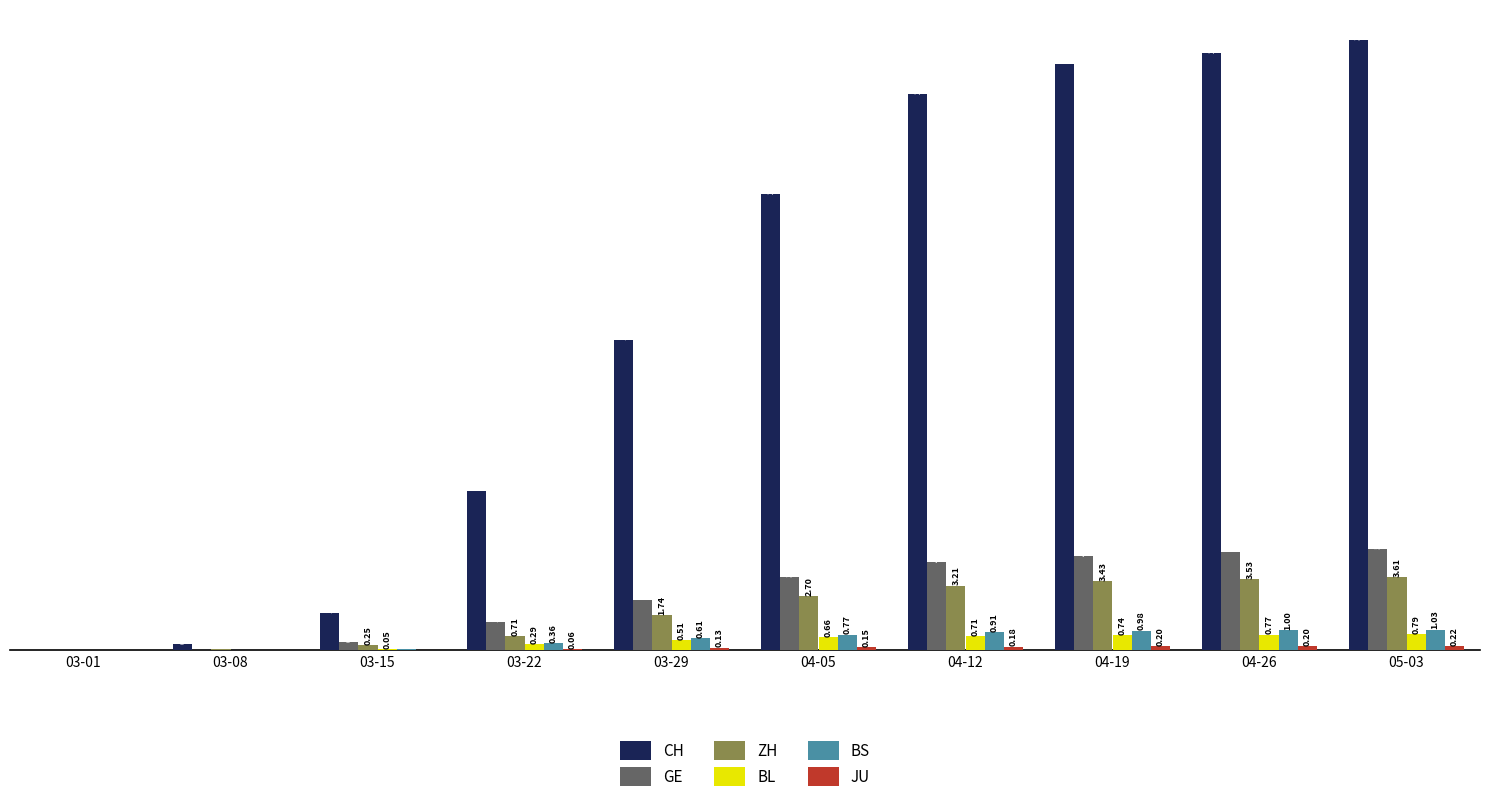

Between 03-01 and 03-15, which series saw the biggest shift?

CH